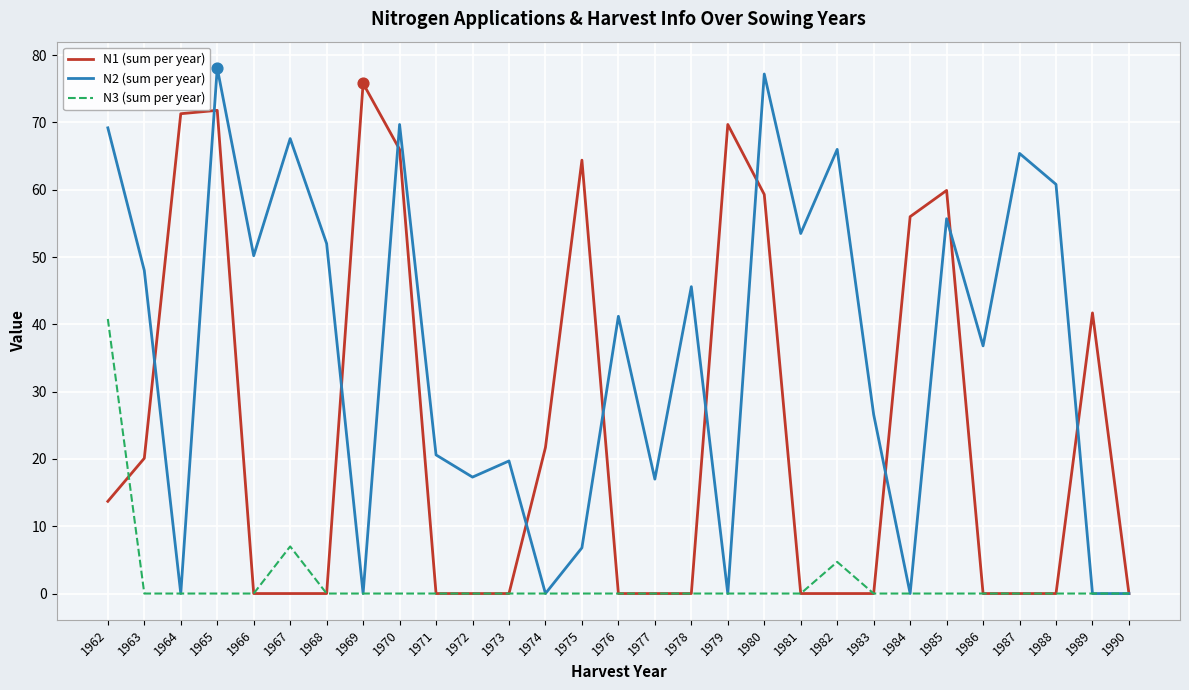

What is the spread (max minus min) of values at 1979?

69.7